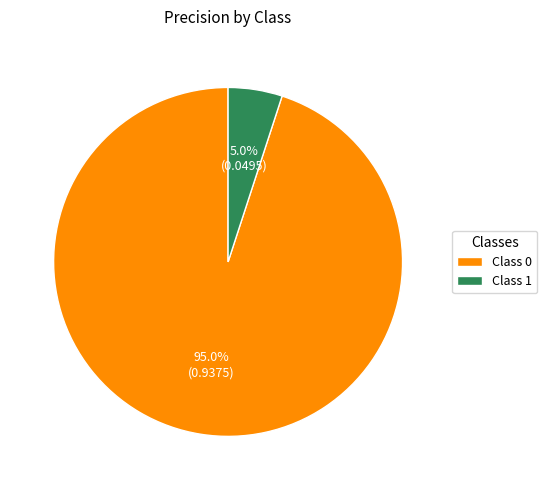

Which category has the smallest portion of the pie?

Class 1